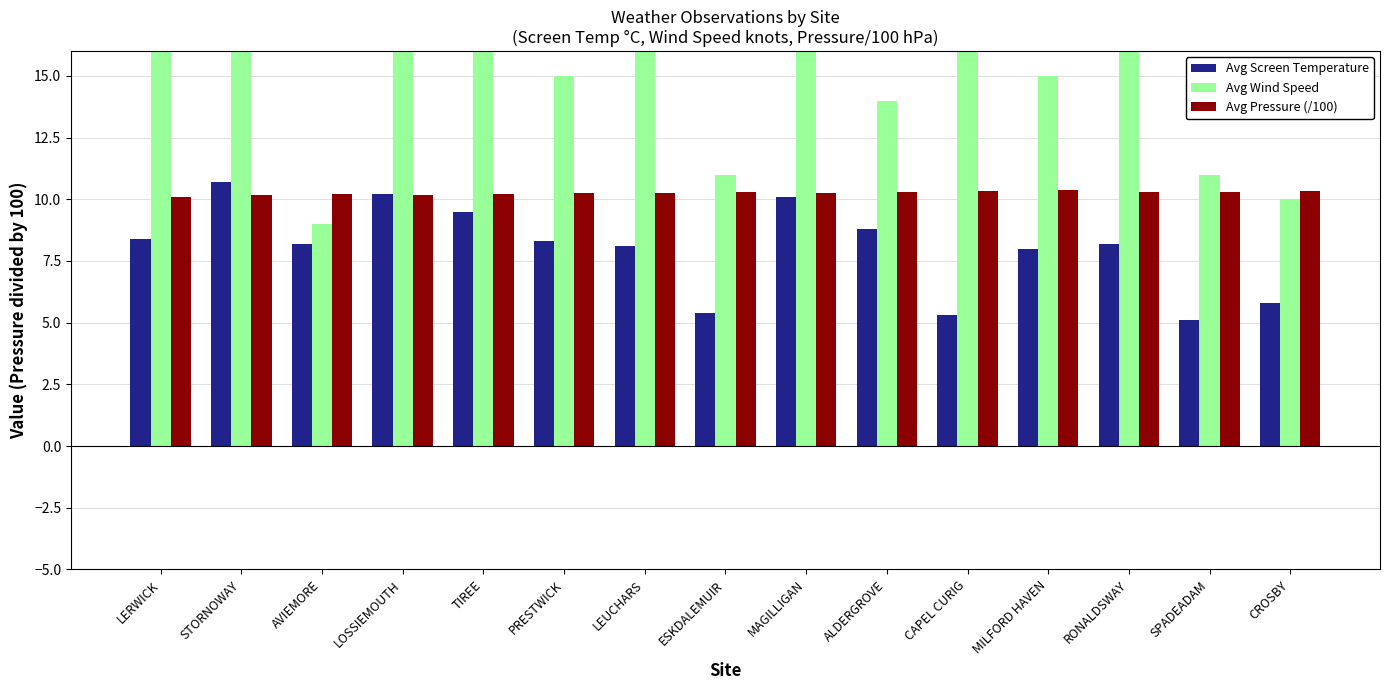

True or false: Avg Pressure (/100) has a value of 10.3 at RONALDSWAY.

True